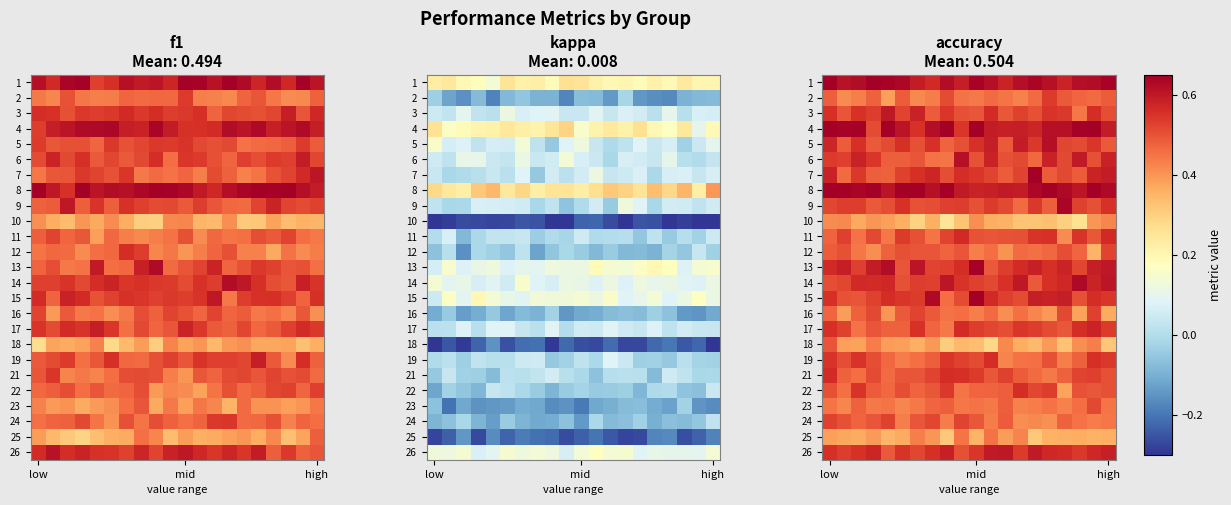

Which label corresponds to the largest value in the chart?

low